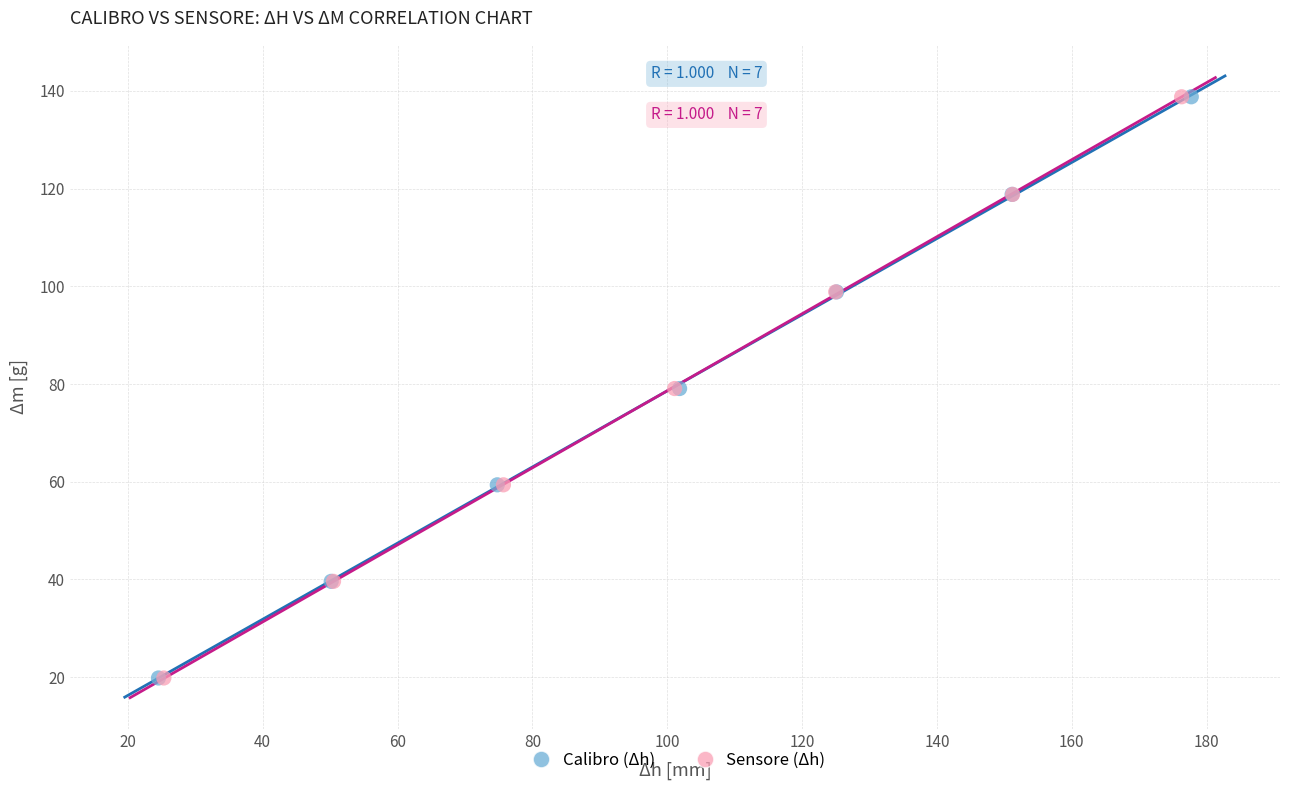

What are all the series names shown in the legend?

Calibro (Δh), Sensore (Δh)